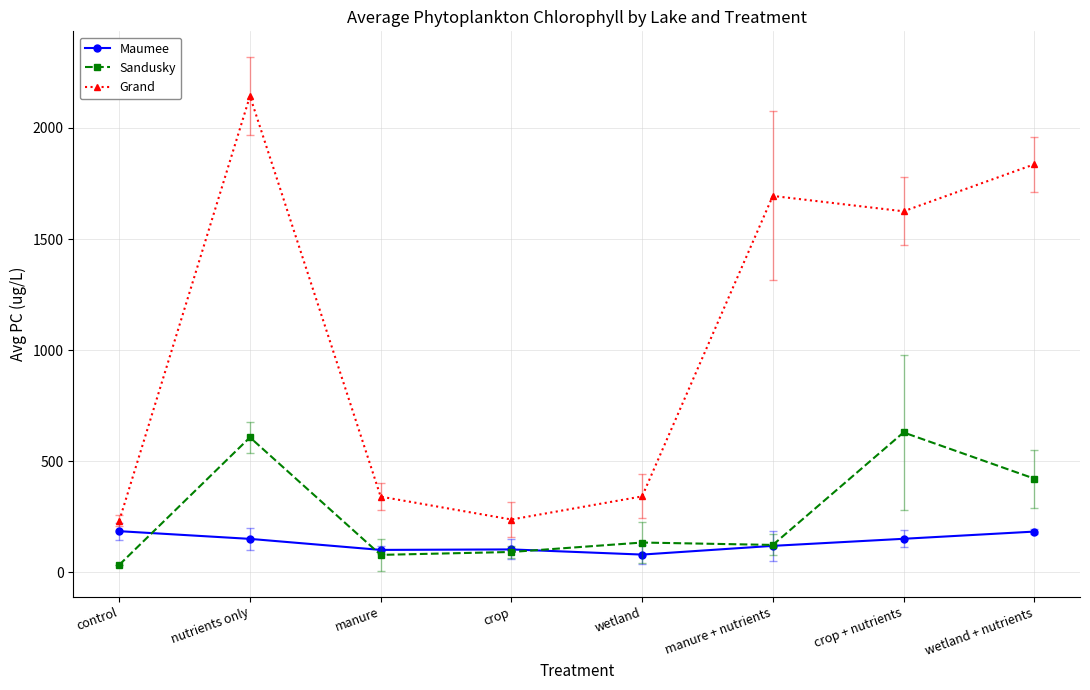

What is the minimum value for Maumee?

79.8